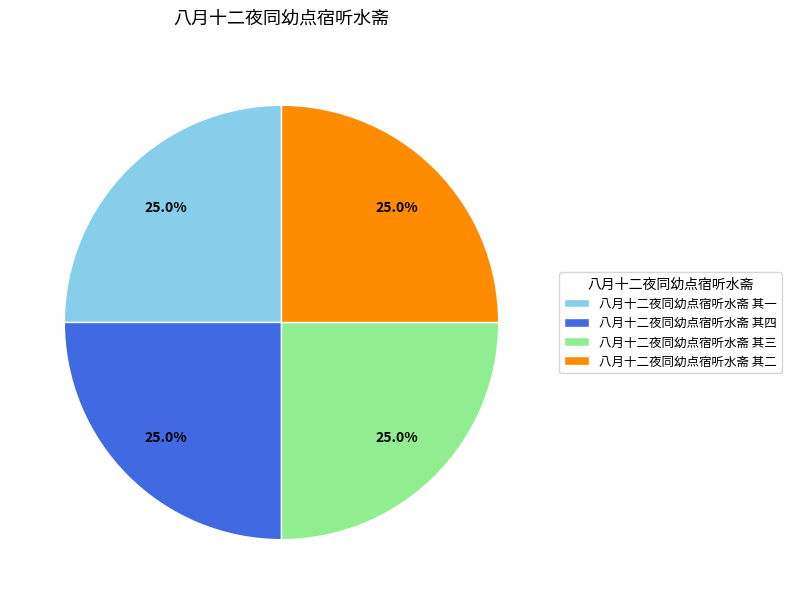

What is the ratio of the value at 八月十二夜同幼点宿听水斋 其二 to the value at 八月十二夜同幼点宿听水斋 其四?

1.0